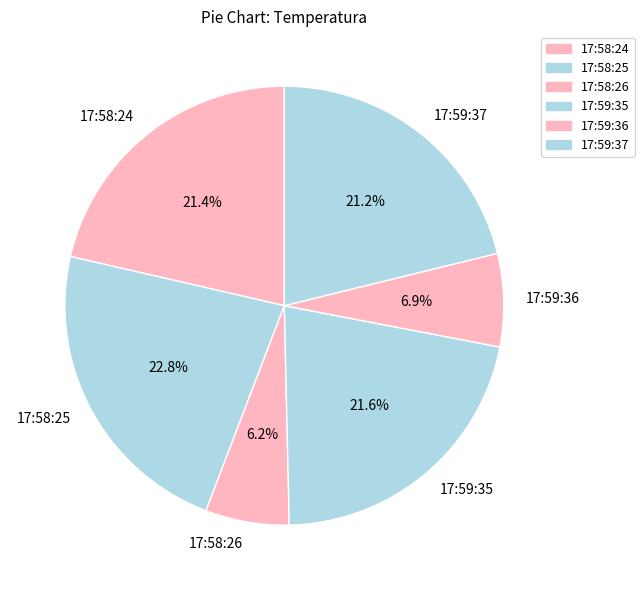

What is the ratio of the value at 17:59:36 to the value at 17:59:37?

0.3